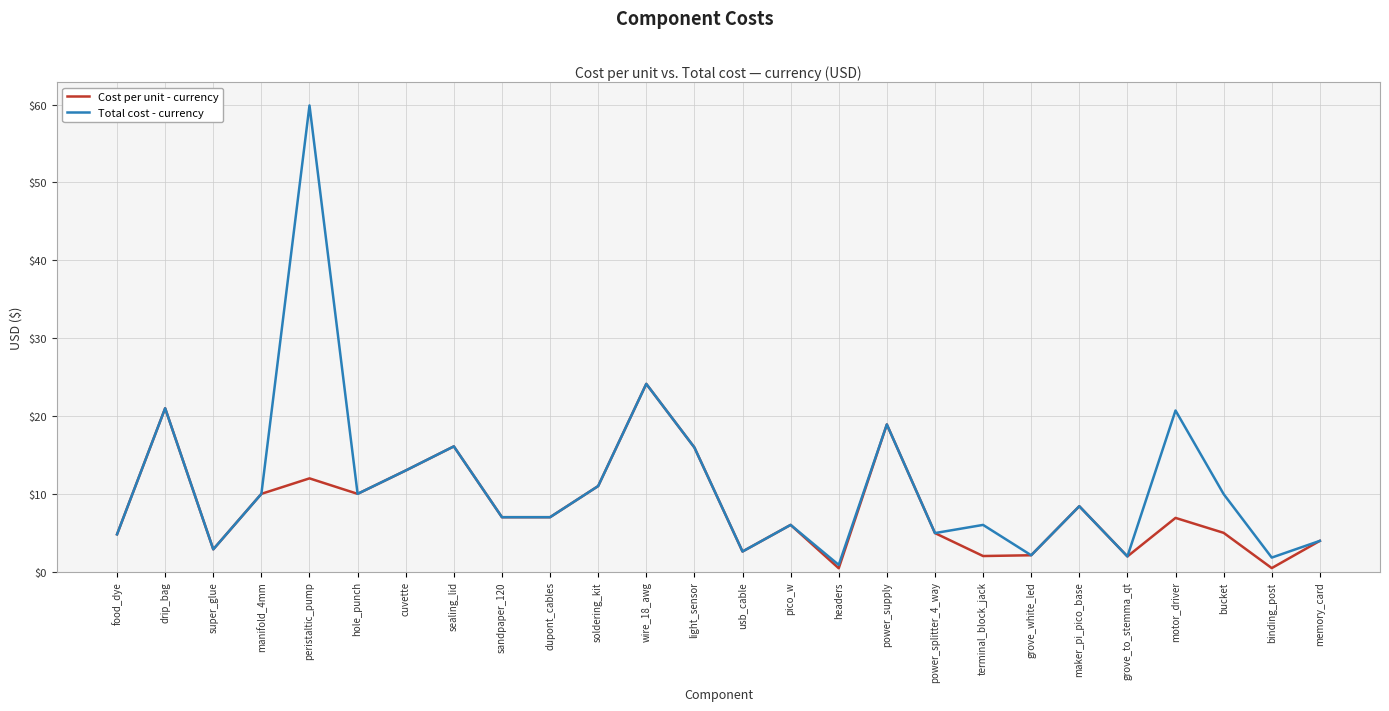

Where is the first local maximum for Total cost - currency?

drip_bag